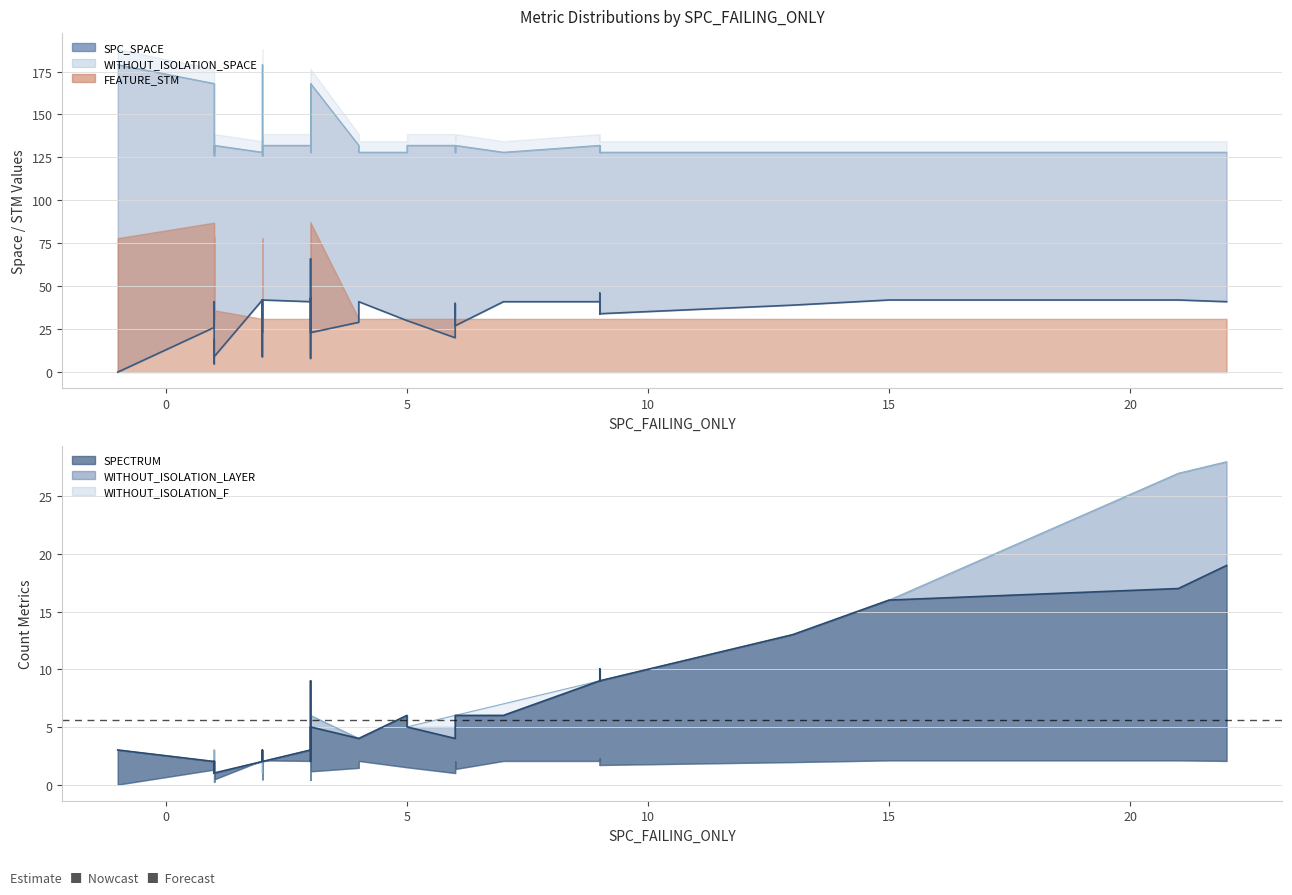

What is the spread (max minus min) of values at -1?

179